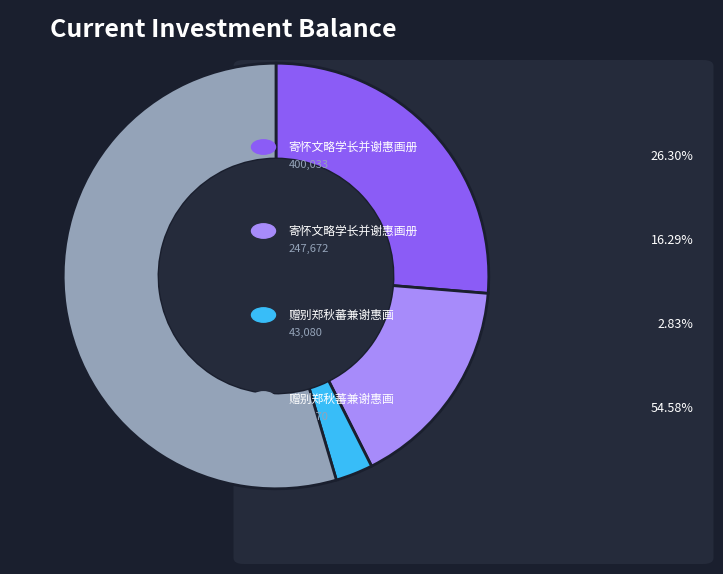

How many slices are in this pie chart?

4